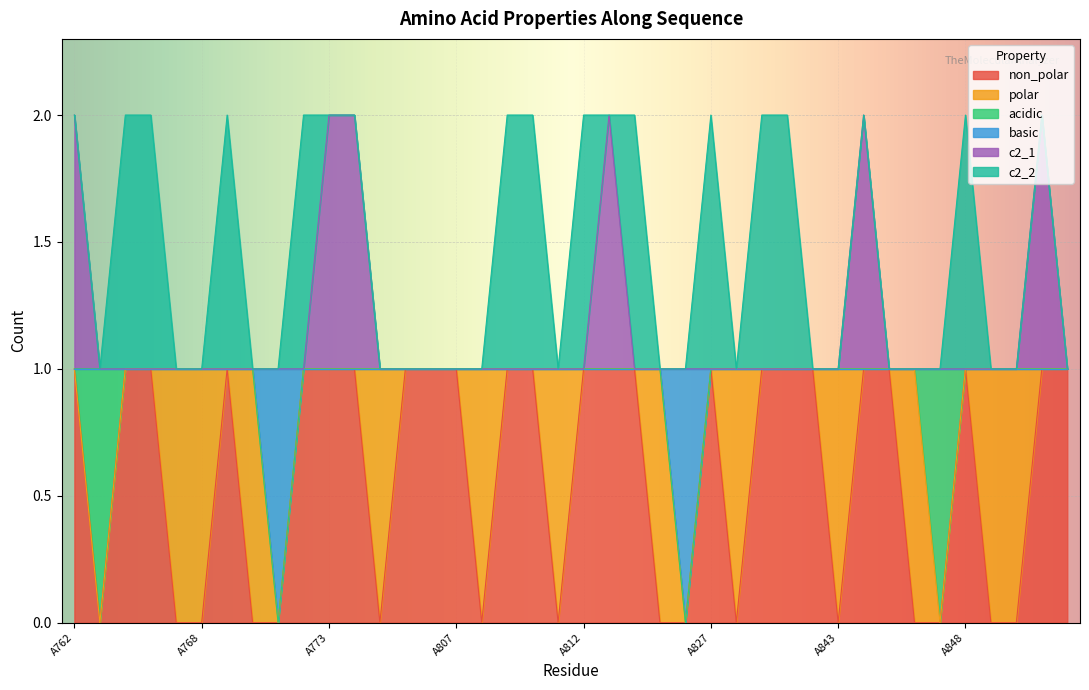

What are all the series names shown in the legend?

non_polar, polar, acidic, basic, c2_1, c2_2